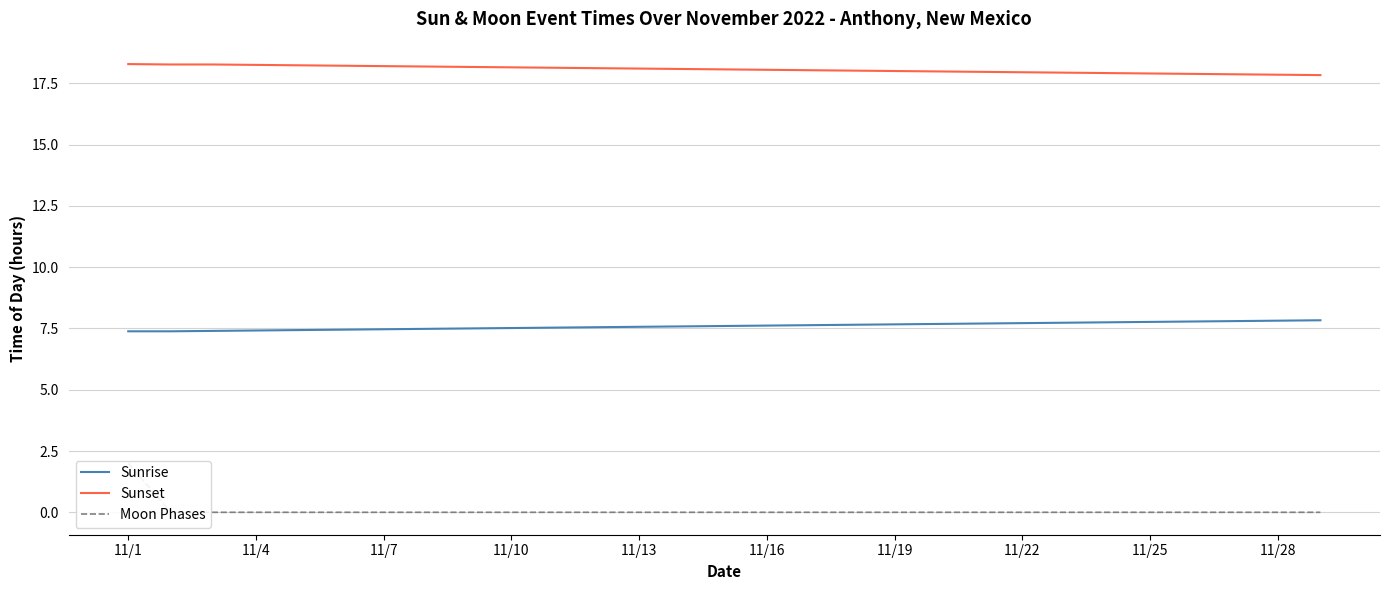

List the series in order of their peak value, lowest first.

Moon Phases, Sunrise, Sunset